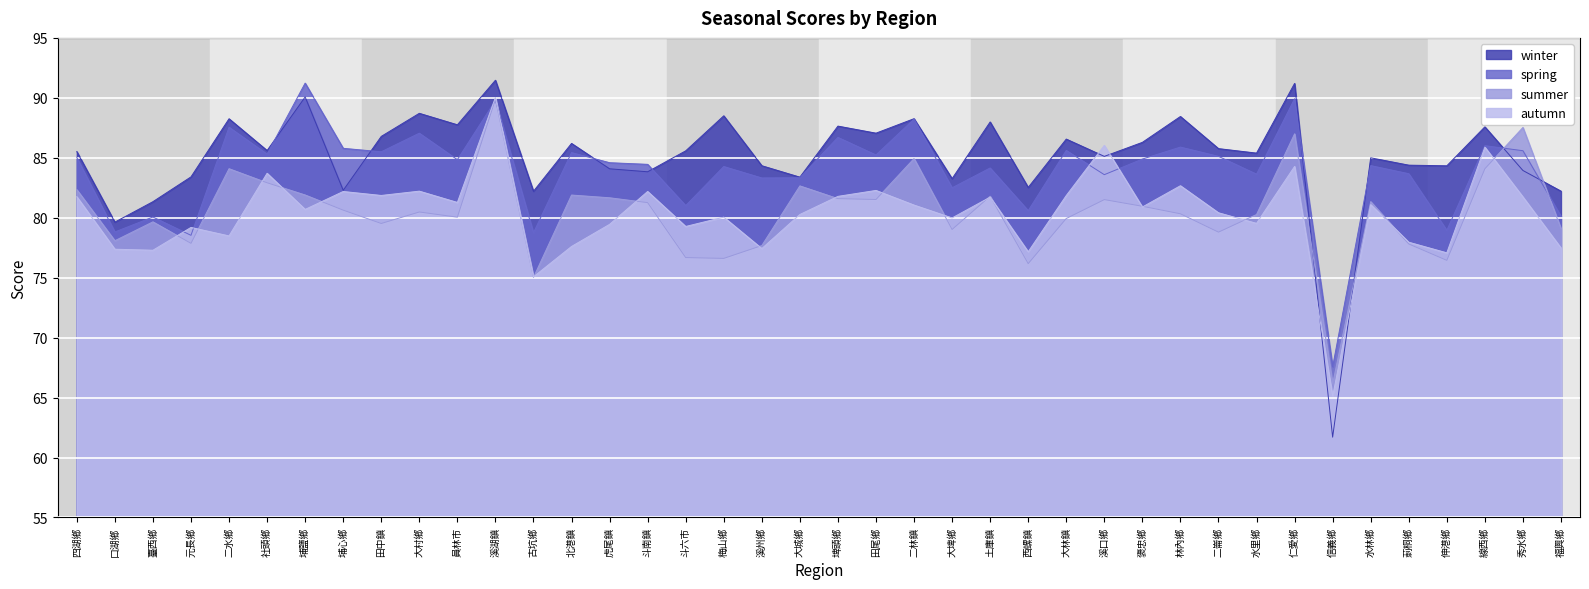

Is it true that summer equals 37.4 at 土庫鎮?

False